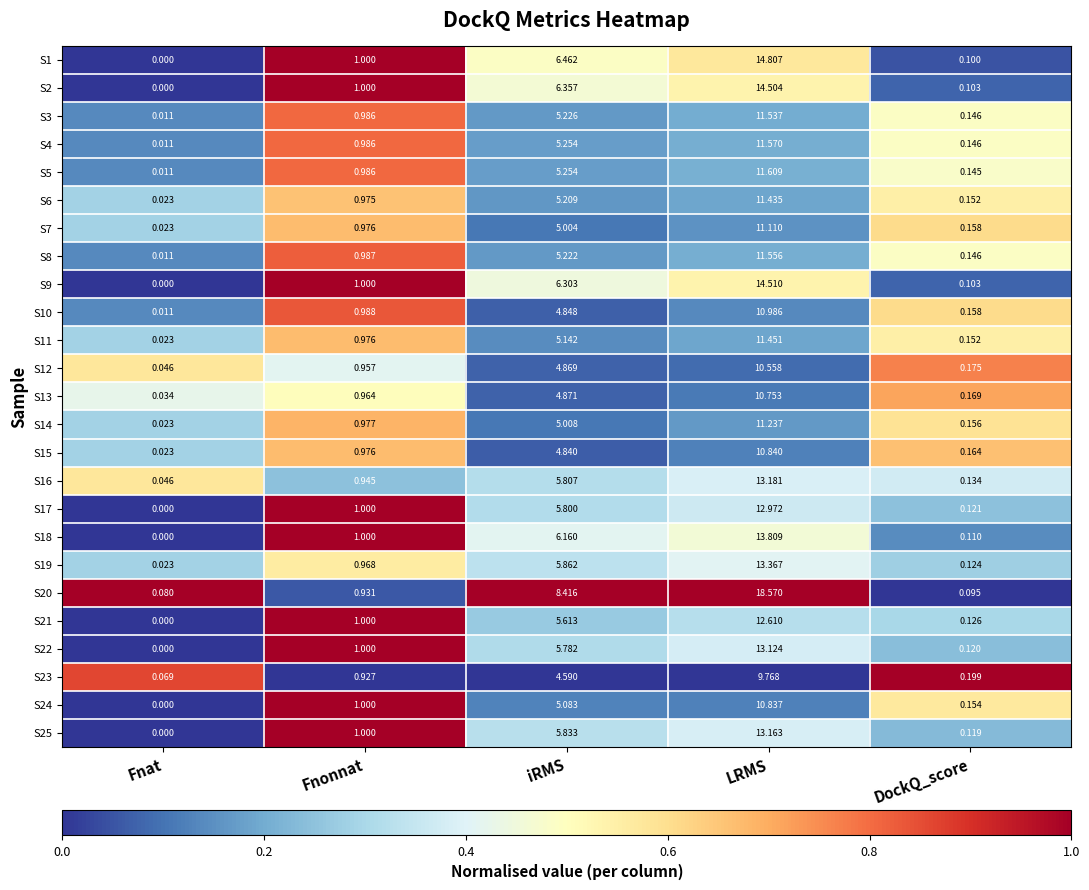

At which label is S6 closest to 5?

iRMS